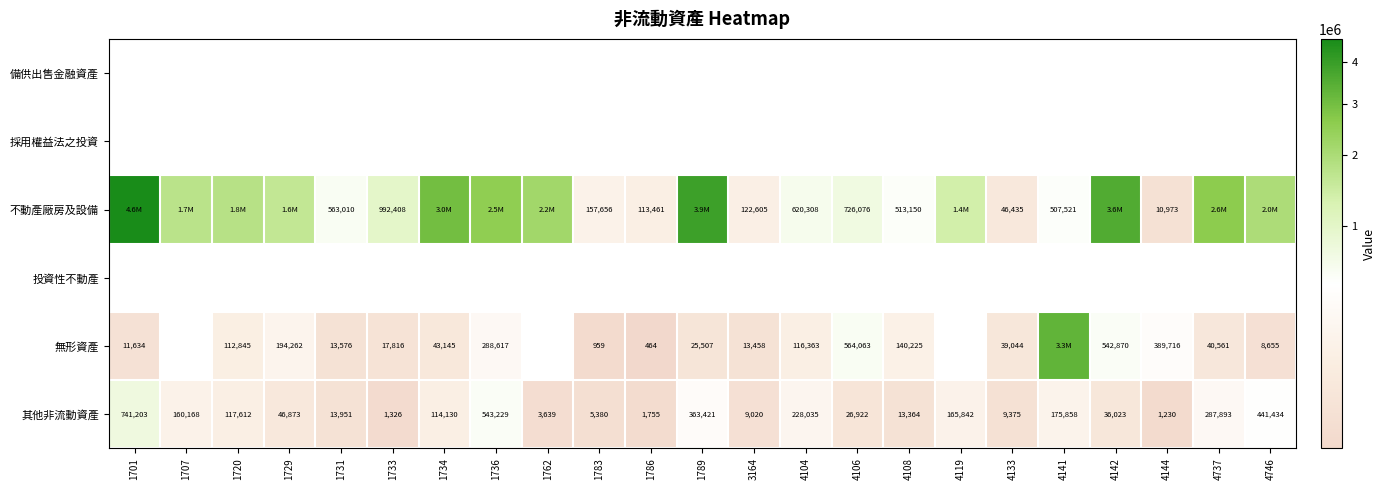

What is the difference between the 其他非流動資產 values at 4133 and 4119?

156467